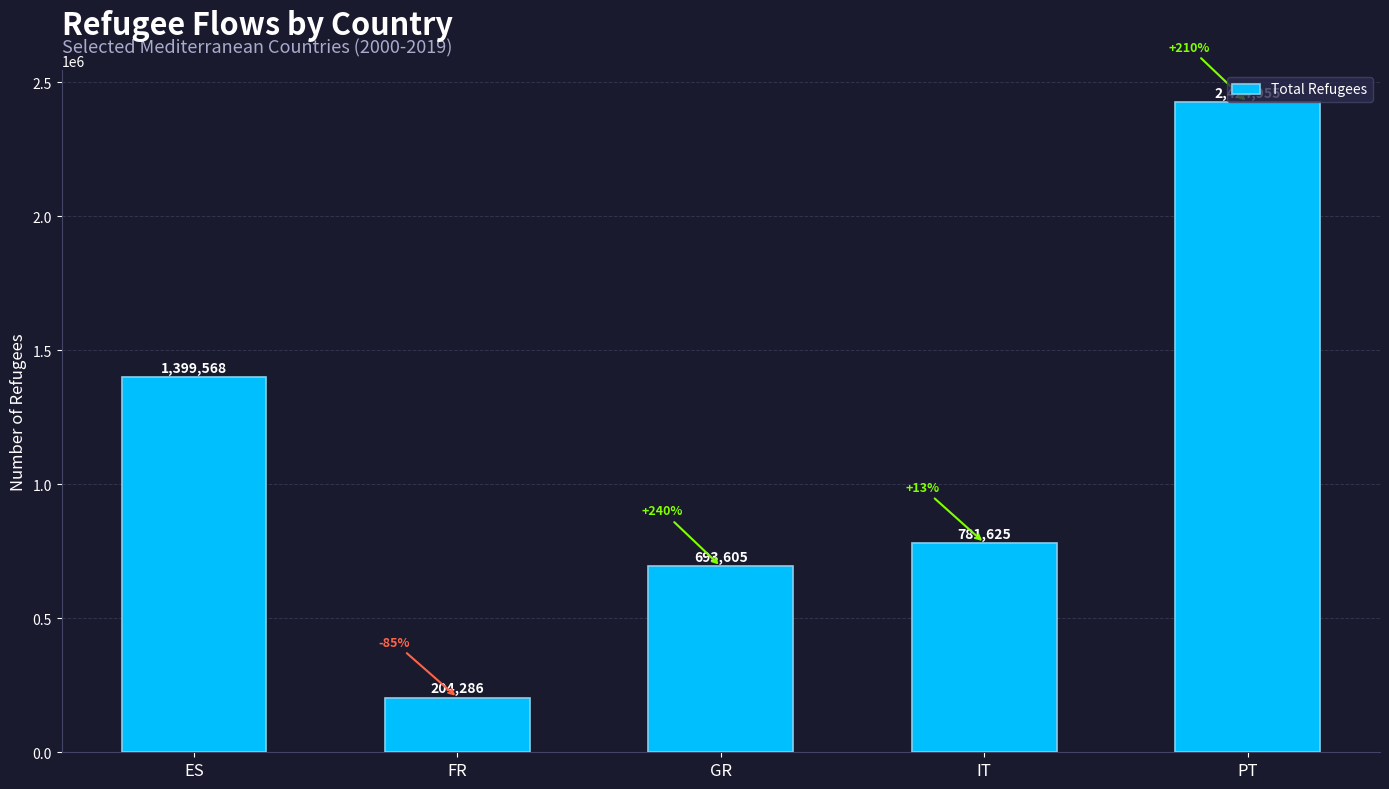

What is the maximum value shown in the chart?

2424955